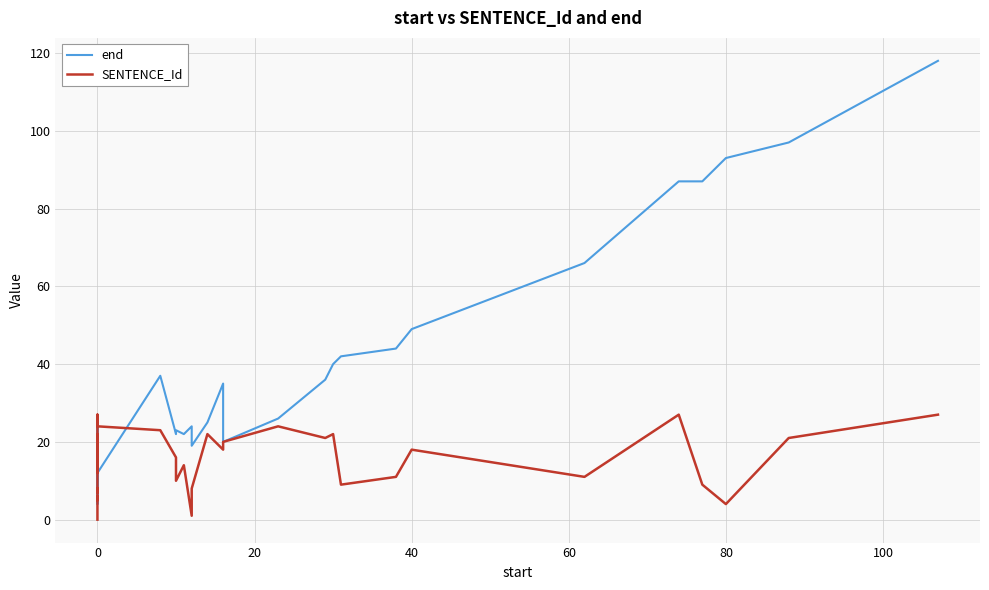

Rank the series at 0 from lowest to highest value.

SENTENCE_Id, end